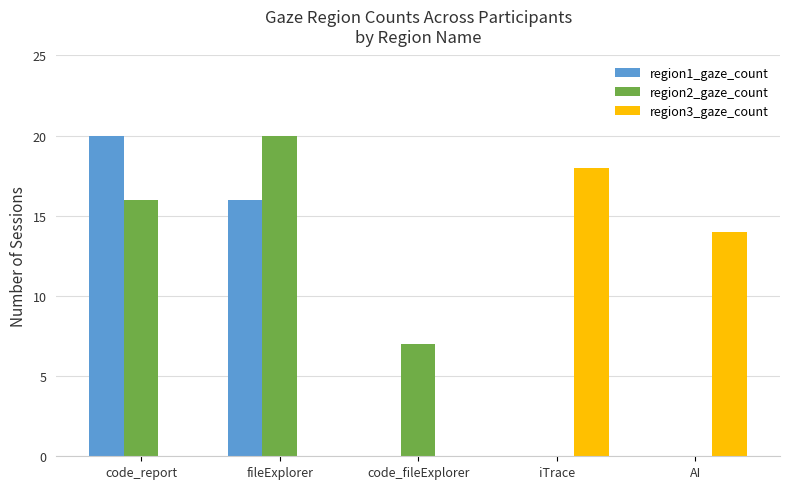

Reading left to right, transcribe all the data shown in this chart.

region1_gaze_count: 20	16	0	0	0
region2_gaze_count: 16	20	7	0	0
region3_gaze_count: 0	0	0	18	14